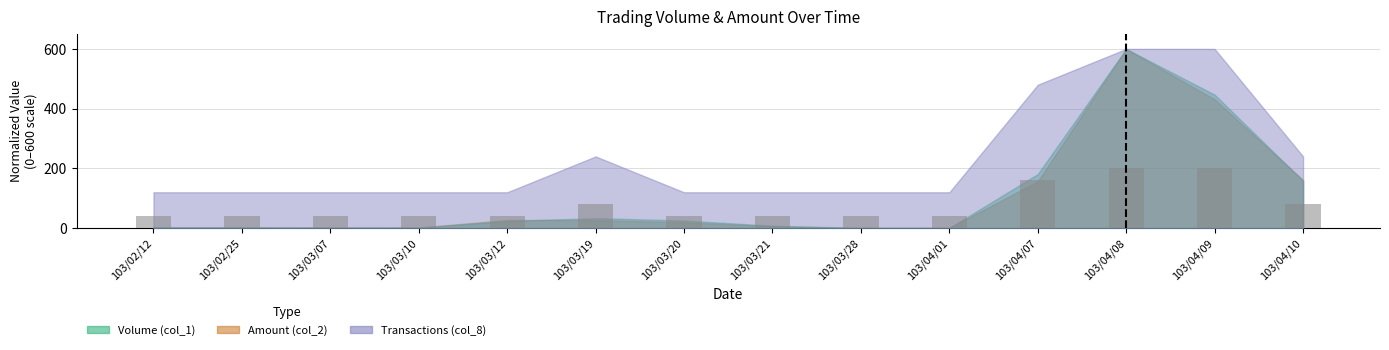

How many series are shown in this chart?

1